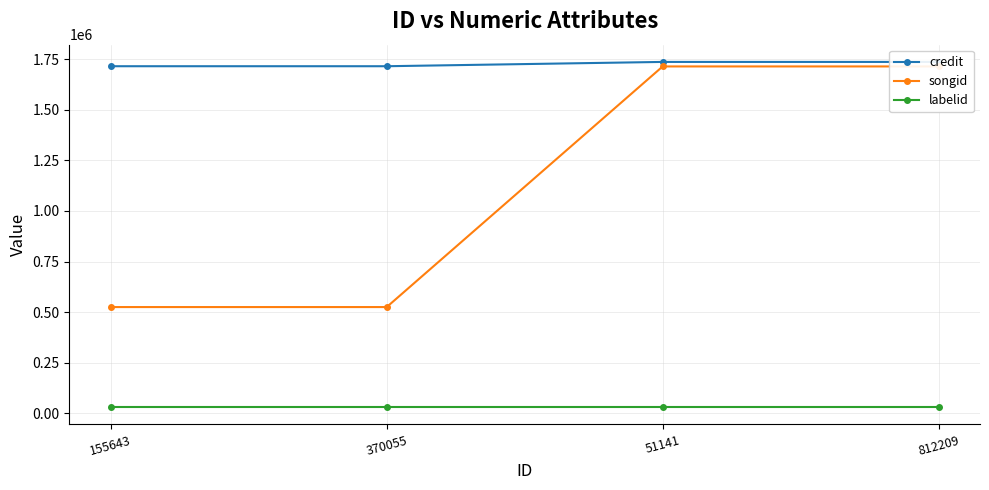

Rank the series by their average value, from lowest to highest.

labelid, songid, credit